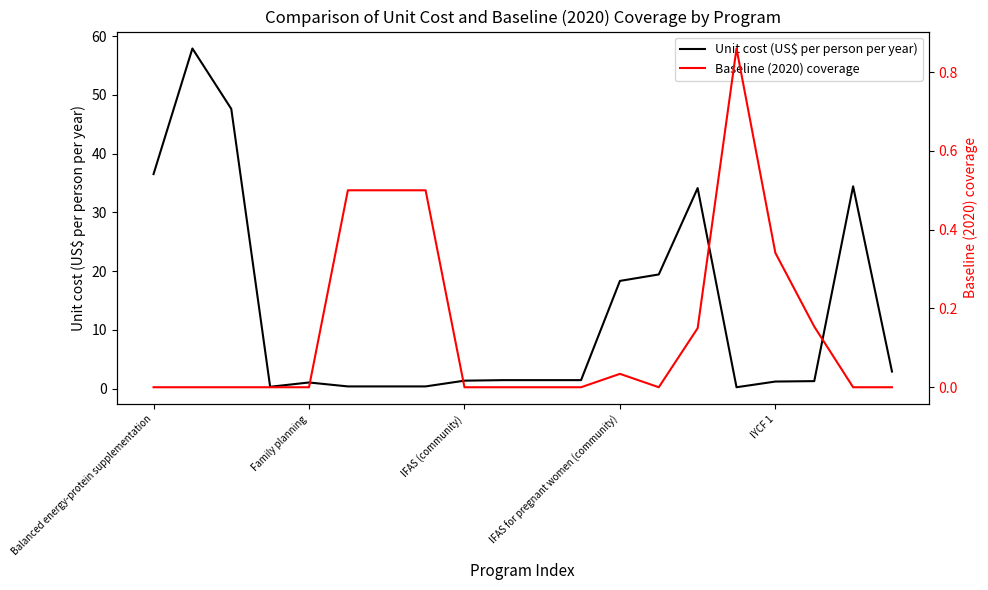

How many interior local valleys does the Baseline (2020) coverage series have?

1